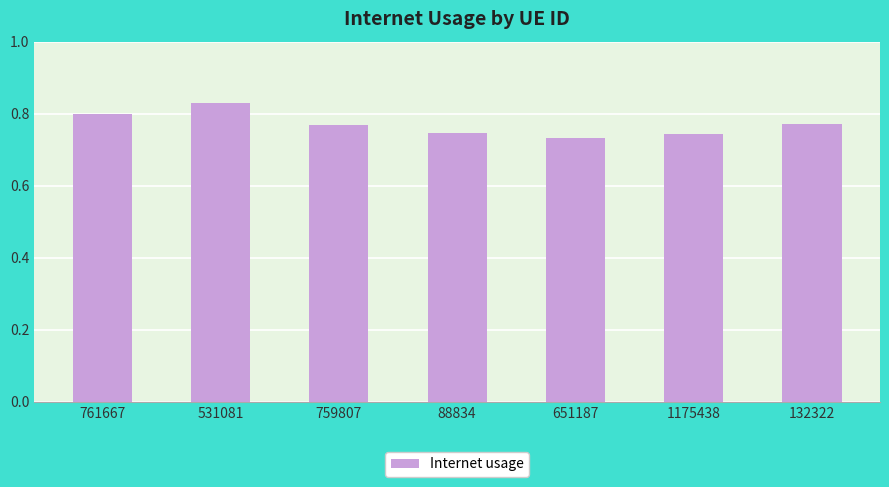

What position from the left is 761667?

1